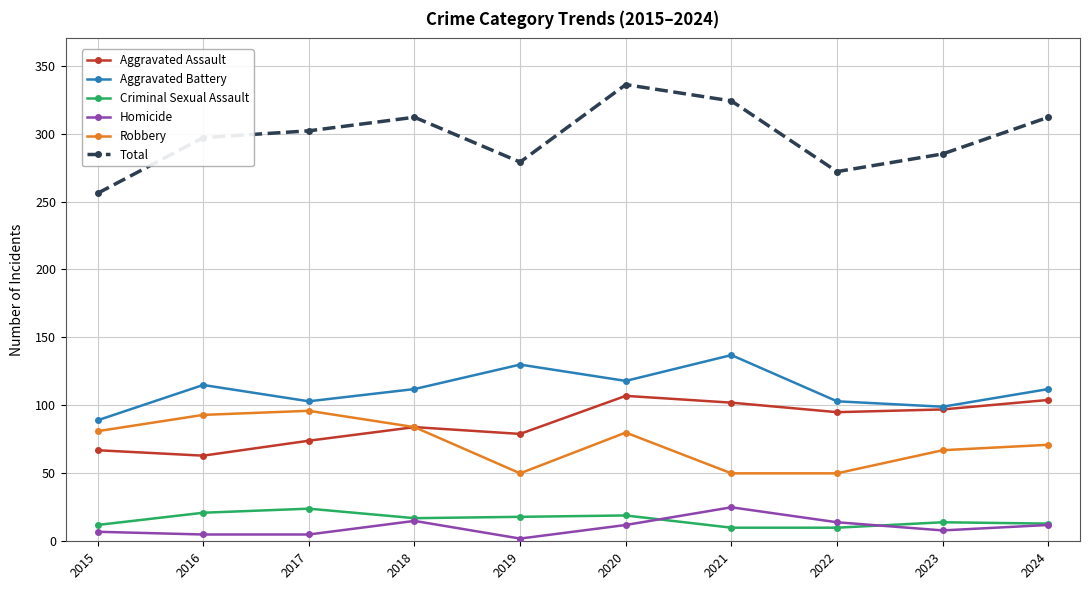

What is the difference between the maximum and minimum values in the Total series?

80